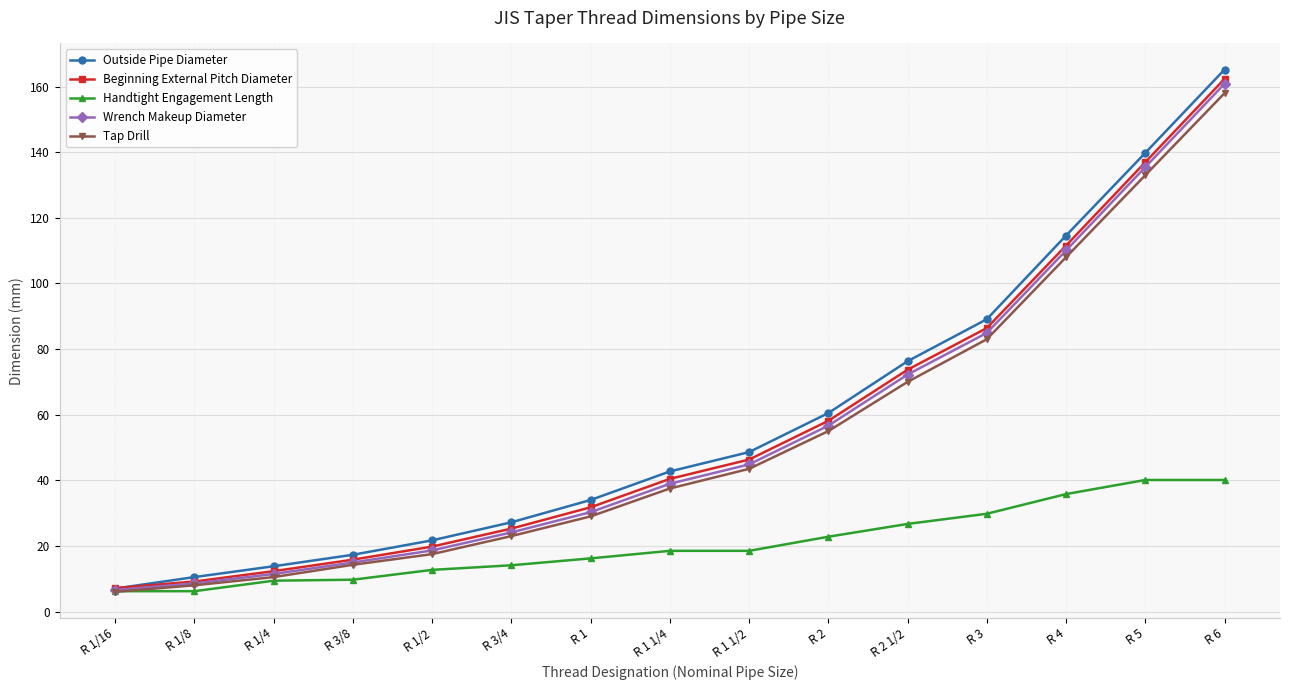

What is the difference between the highest and lowest values at R 4?

78.8